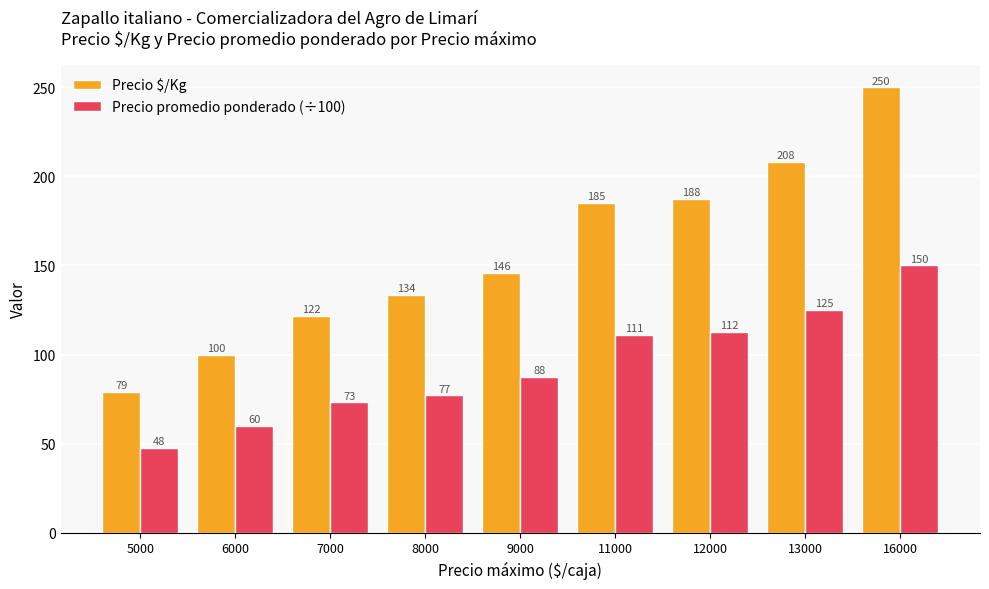

What is the total value across all series at 7000?

194.7